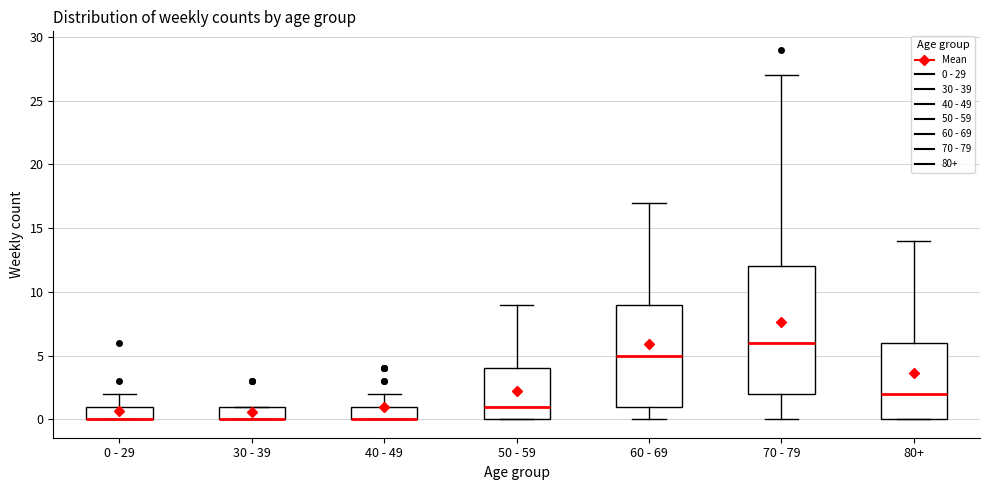

Comparing the boxes themselves (not the whiskers), which one is the tallest?

70 - 79